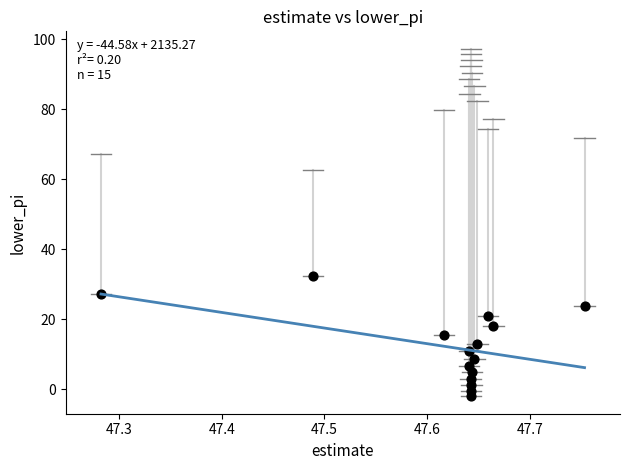

What is the range of Y values (max minus min)?

34.3